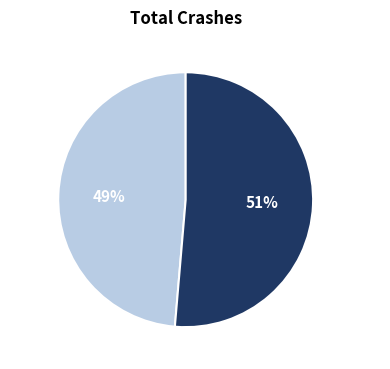

Rank the categories by value from lowest to highest.

Male, Female